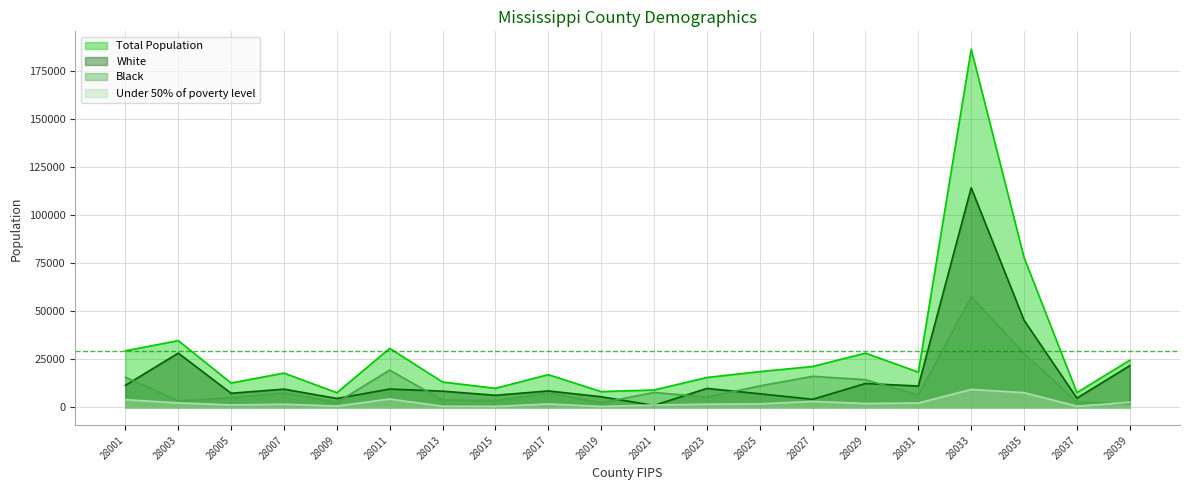

At 28031, list the series in order from largest to smallest.

Total Population, White, Black, Under 50% of poverty level